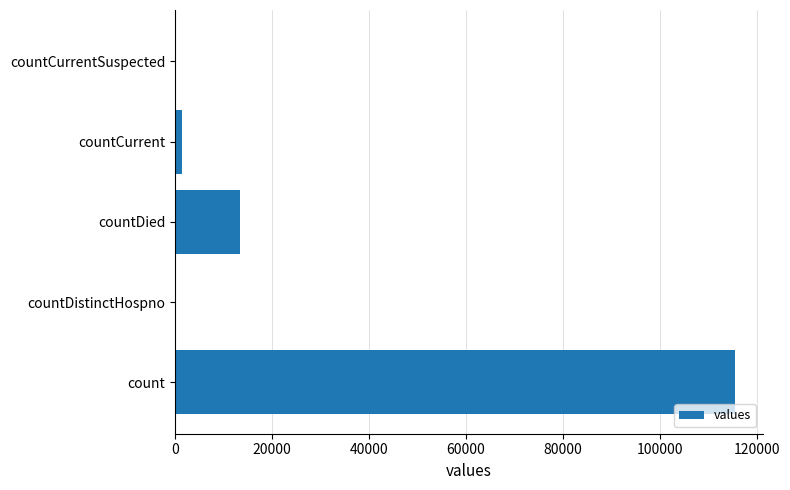

True or false: the data shows 0 at countCurrentSuspected.

True